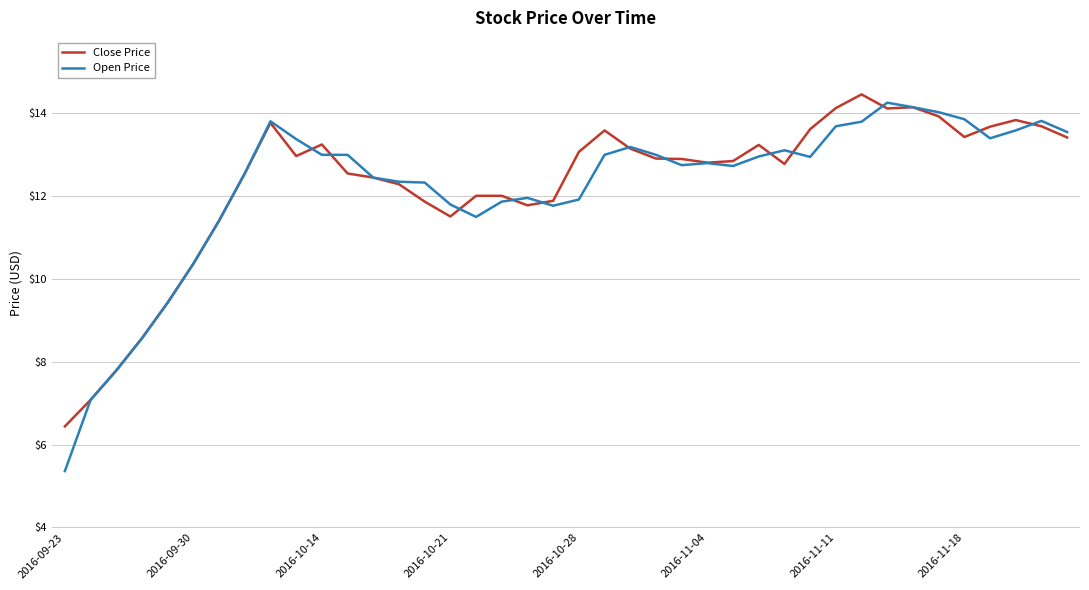

Which series has the widest spread of values?

Open Price